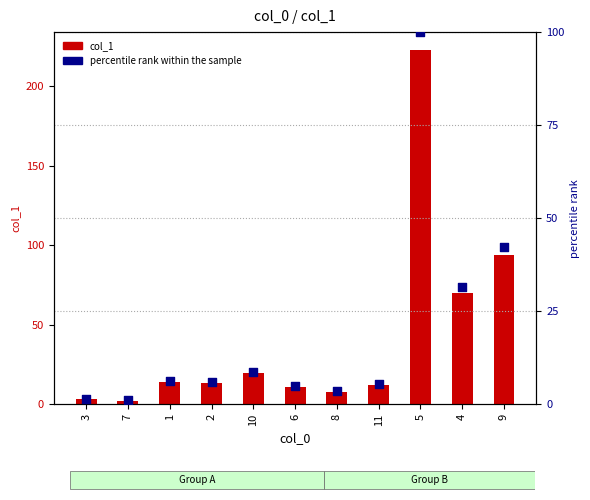

Which series contains the lowest Y value?

percentile rank within the sample